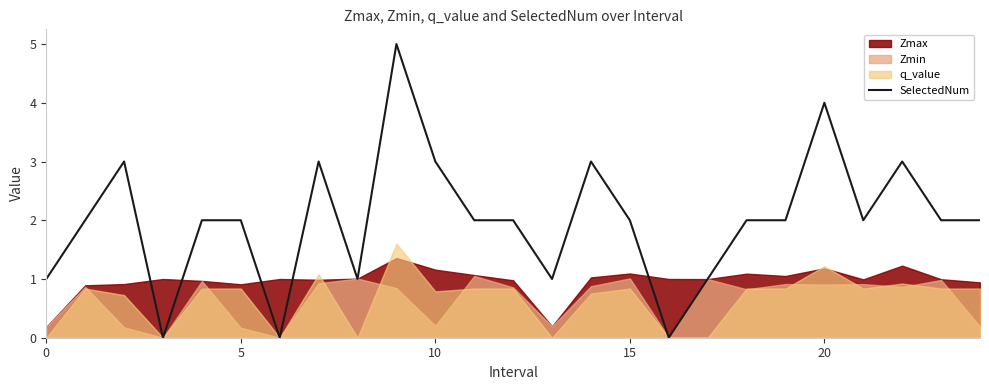

Does the chart have visible grid lines?

No